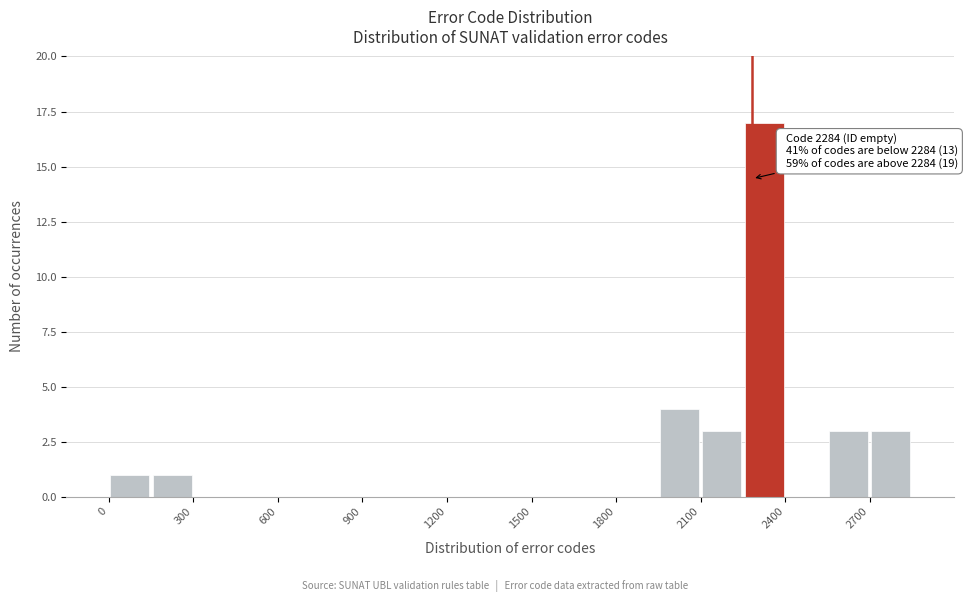

Read against the x-axis, roughly where is the centre of the tallest bar?

2350